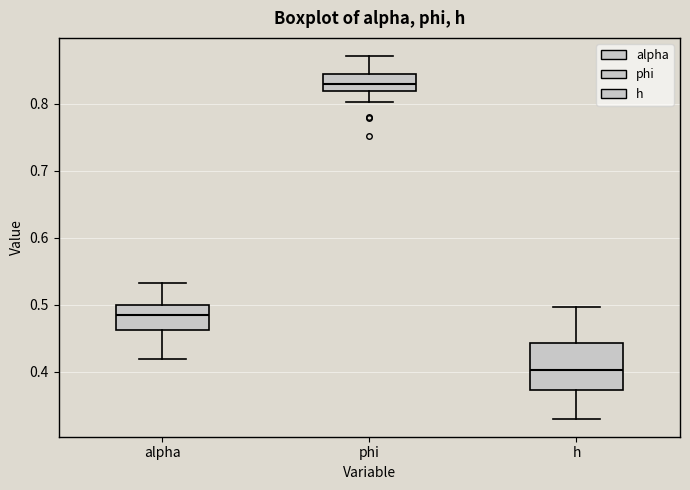

Which box's median line is the highest?

phi